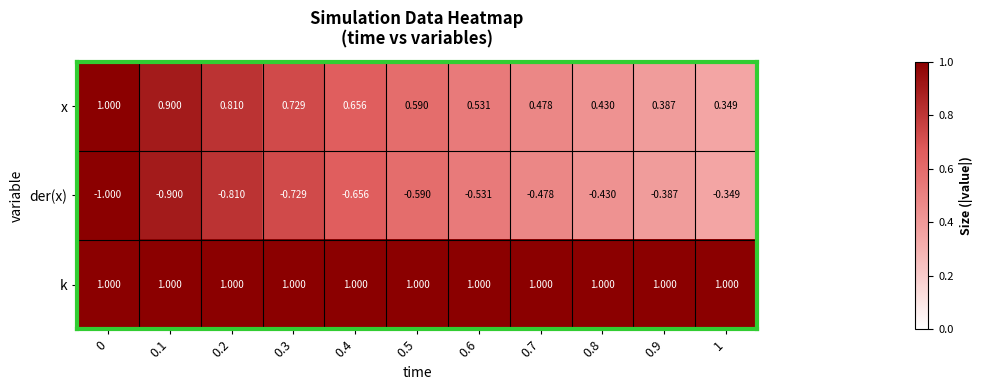

Is the value of k at 0.9 greater than the value of x at 0.4?

Yes